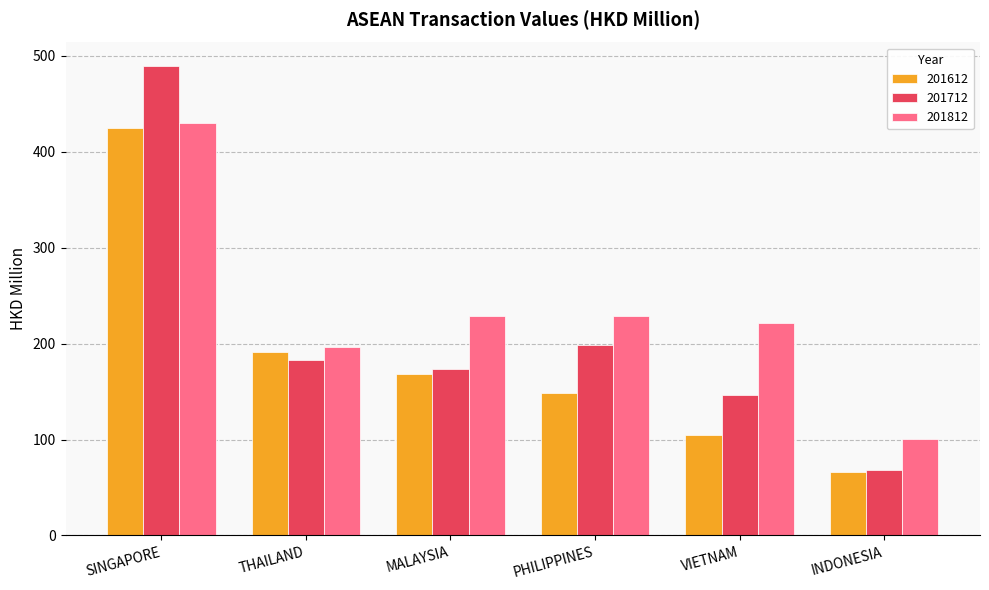

List the labels in order of 201612 value, smallest first.

INDONESIA, VIETNAM, PHILIPPINES, MALAYSIA, THAILAND, SINGAPORE